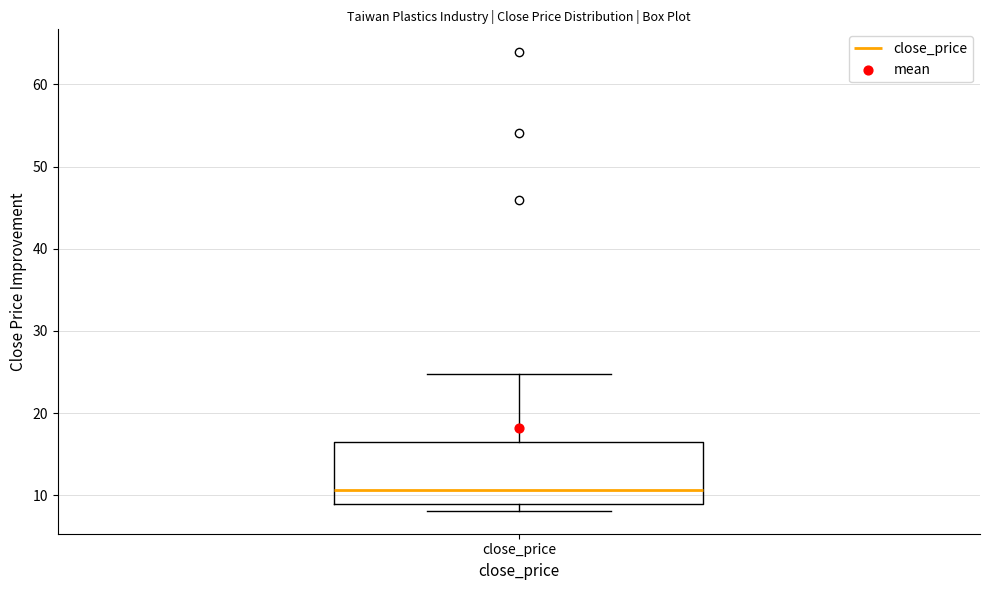

Where is the lower edge of the box for close_price on the y-axis? The values are not printed on the chart, so give them approximately, as read against the axis.

9